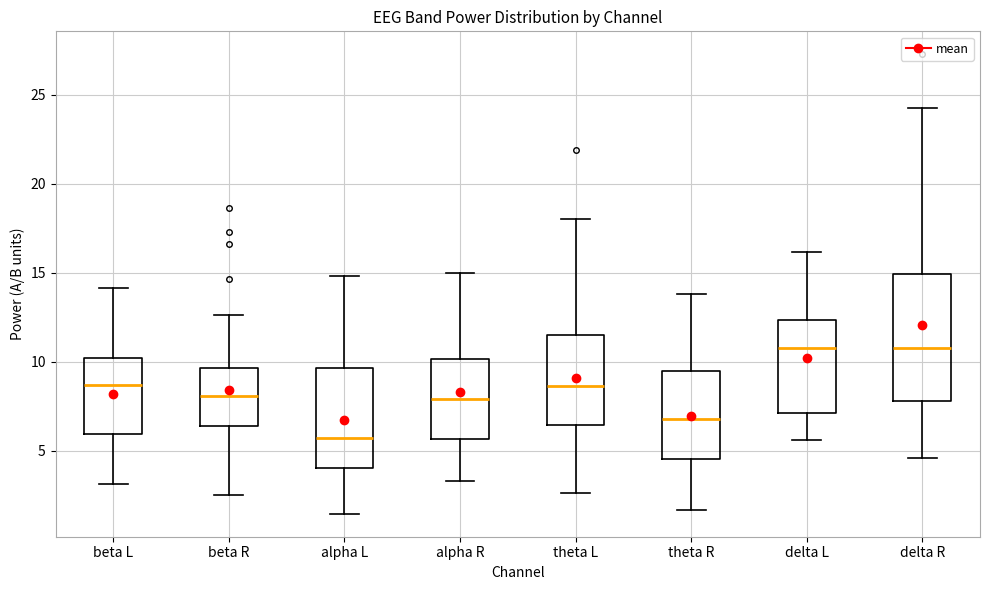

Where is the upper edge of the box for delta L on the y-axis? The values are not printed on the chart, so give them approximately, as read against the axis.

12.5